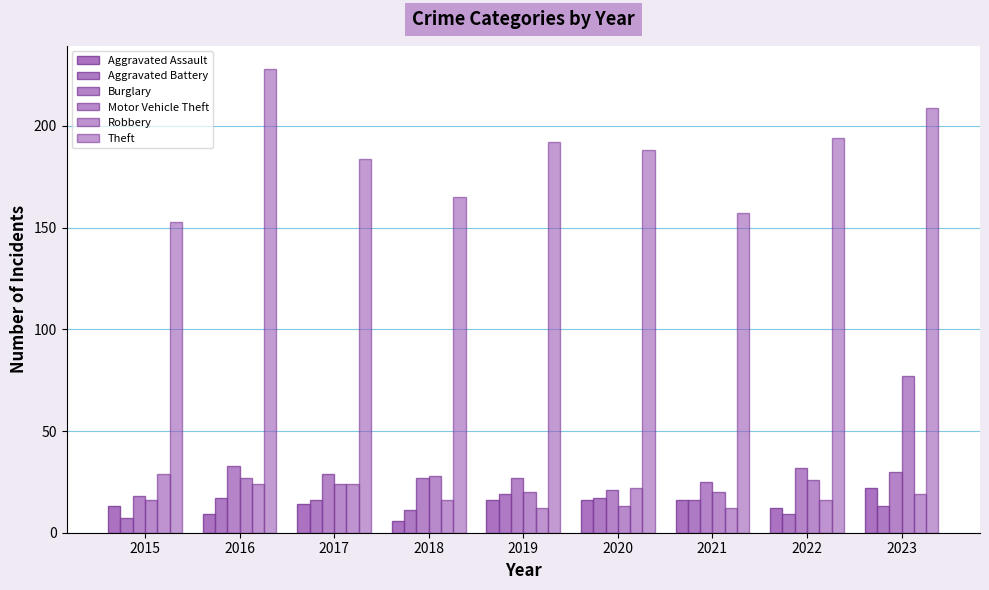

How many series are shown in this chart?

6